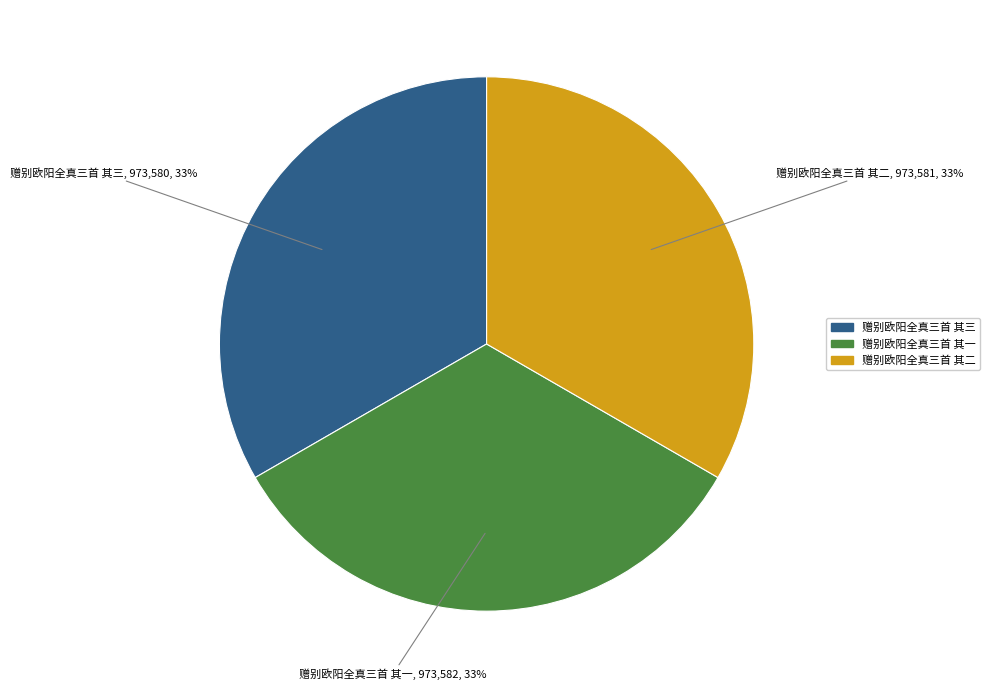

Is the sum of 赠别欧阳全真三首 其一 and 赠别欧阳全真三首 其二 greater than half?

Yes